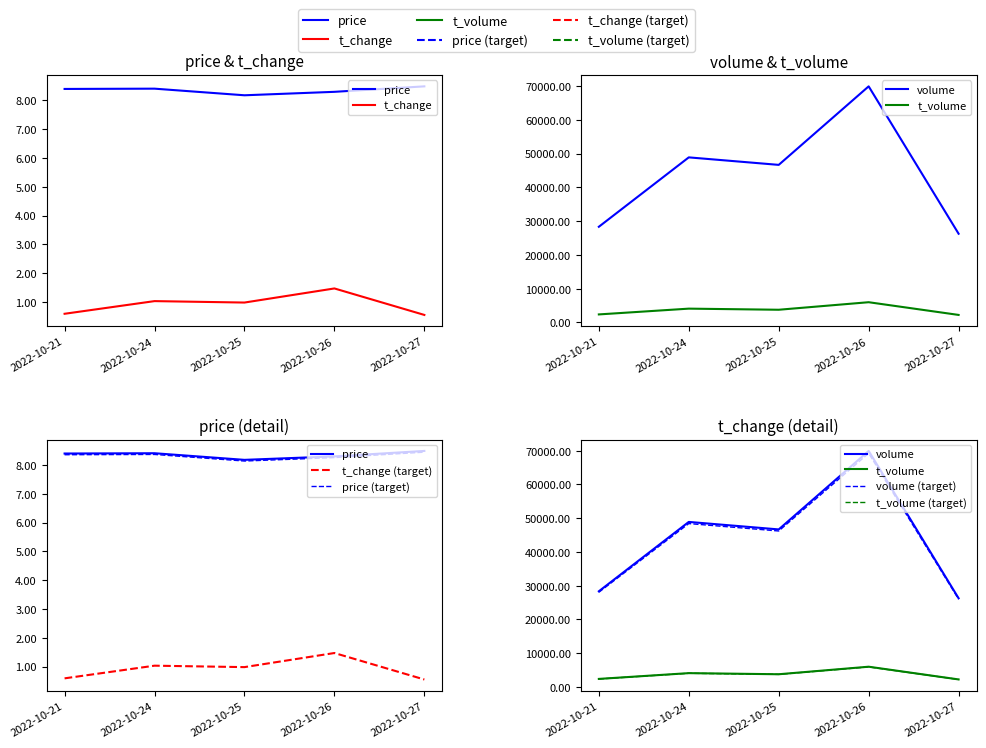

At which category does the chart reach its minimum across all series?

2022-10-27